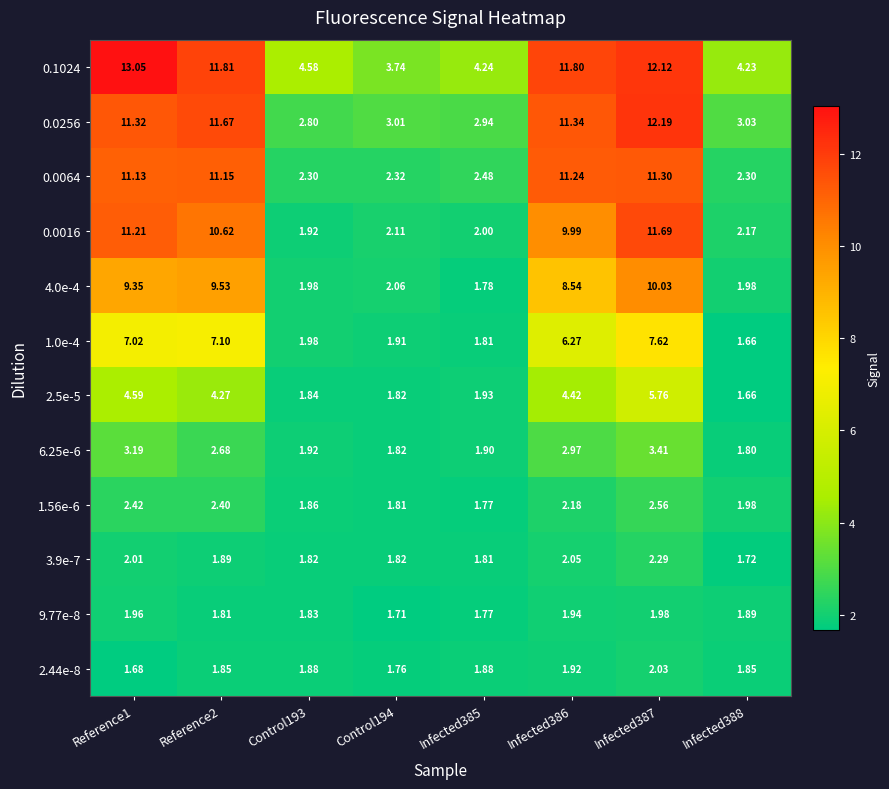

Is the value of 2.44e-8 at Reference2 greater than the value of 2.5e-5 at Infected387?

No